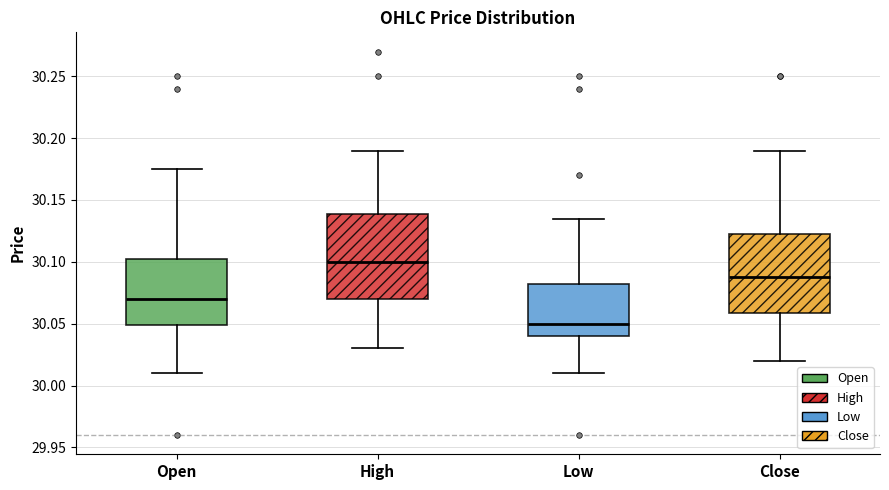

Where is the upper edge of the box for Low on the y-axis? The values are not printed on the chart, so give them approximately, as read against the axis.

30.085